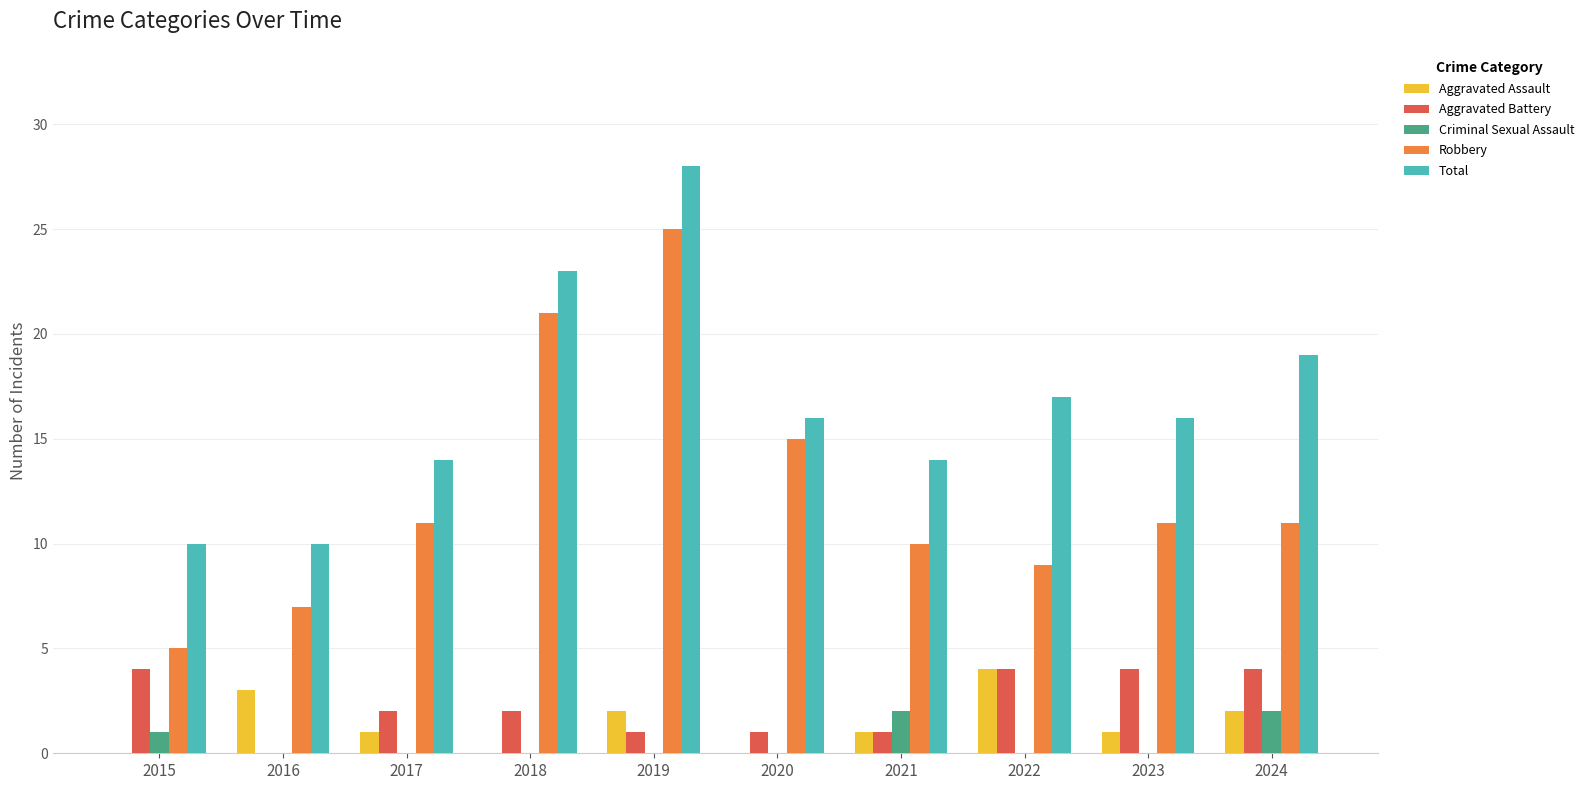

How many groups of bars are there?

10